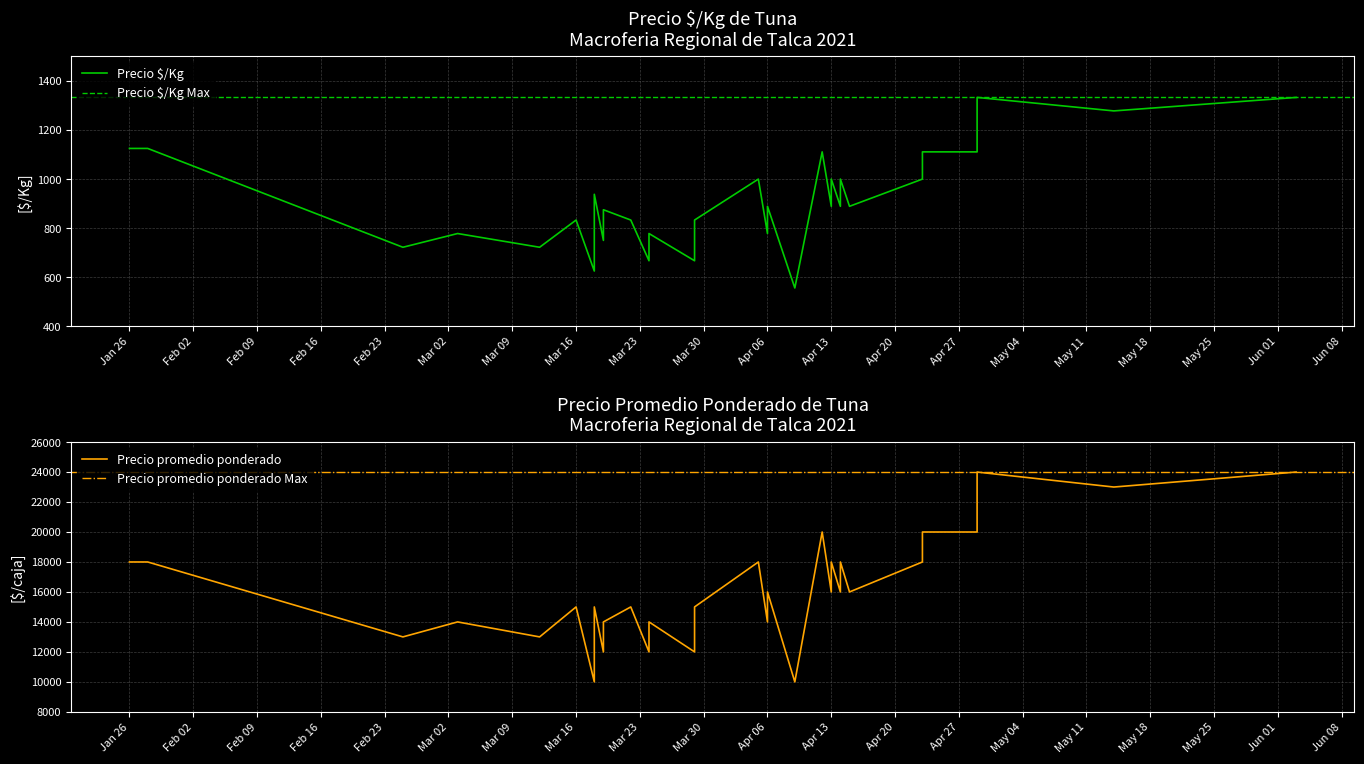

How many distinct data groups are displayed?

2